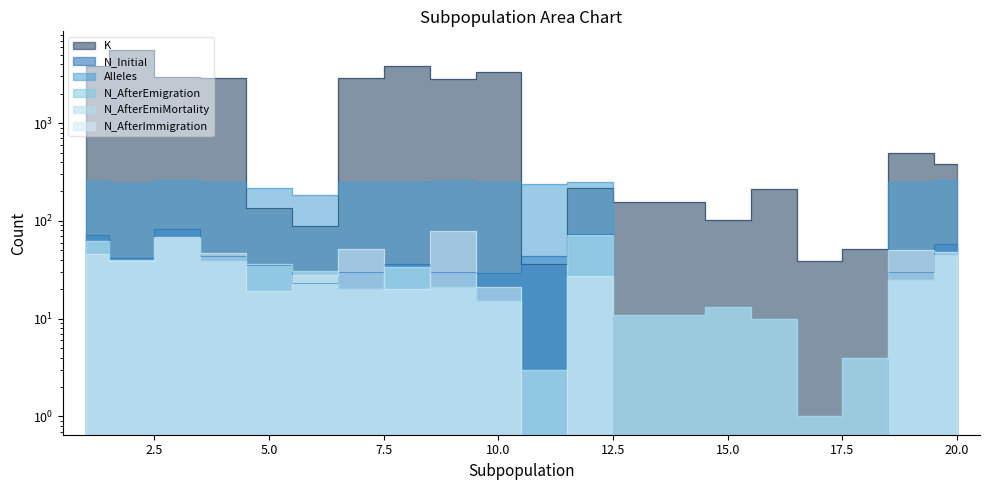

Which series has the widest spread of values?

K